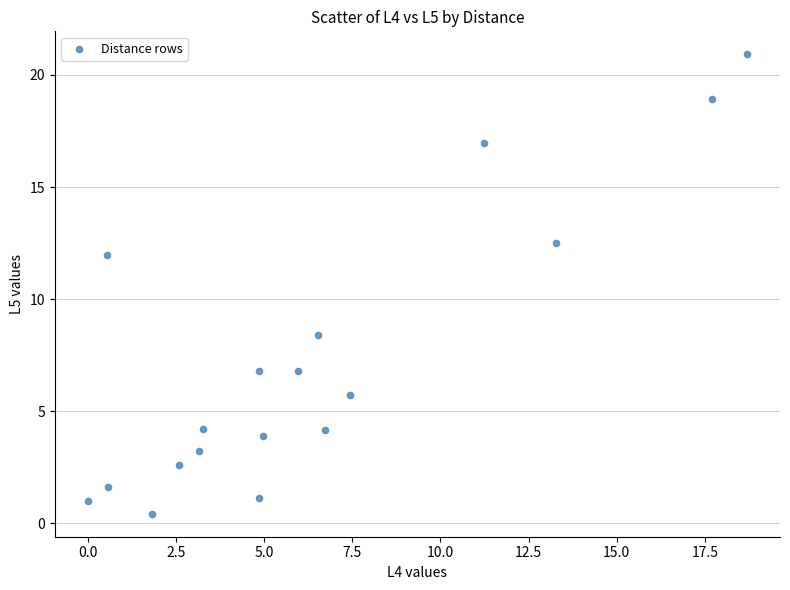

What Y value in the scatter plot is closest to 10?

8.4